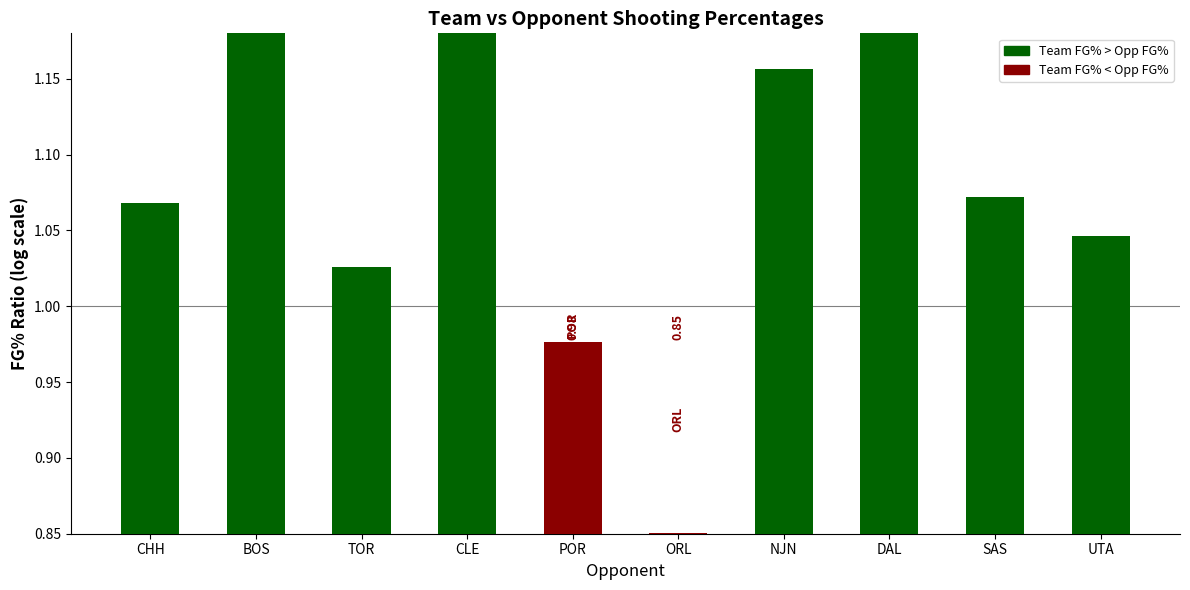

Which label corresponds to the smallest value in the chart?

ORL